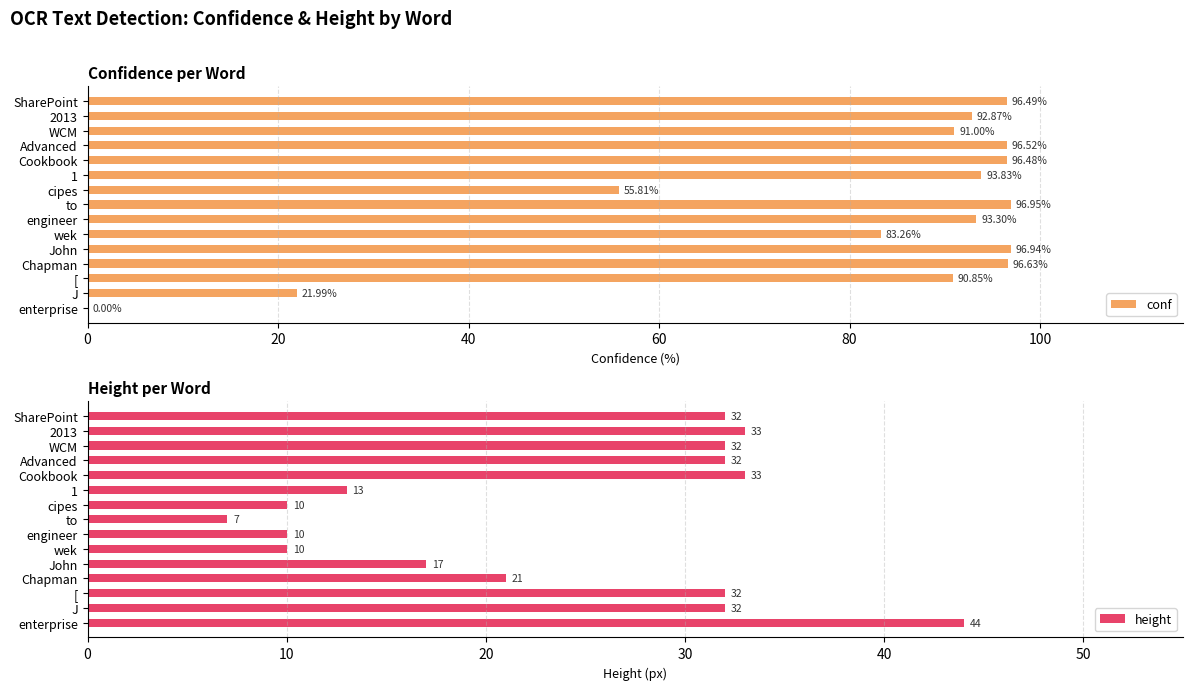

Read the conf value at Cookbook.

96.5